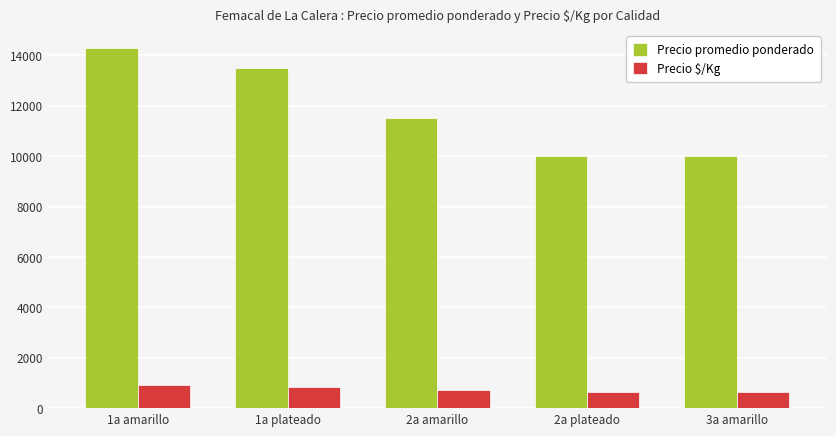

Does the chart contain any negative values?

No